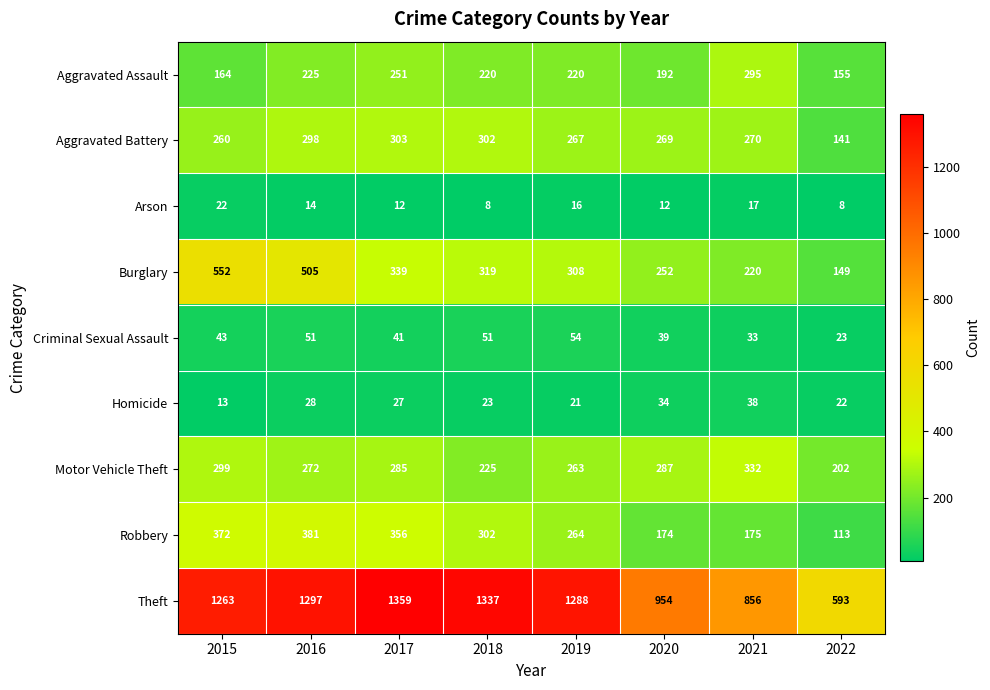

True or false: Aggravated Battery has a value of 298 at 2016.

True